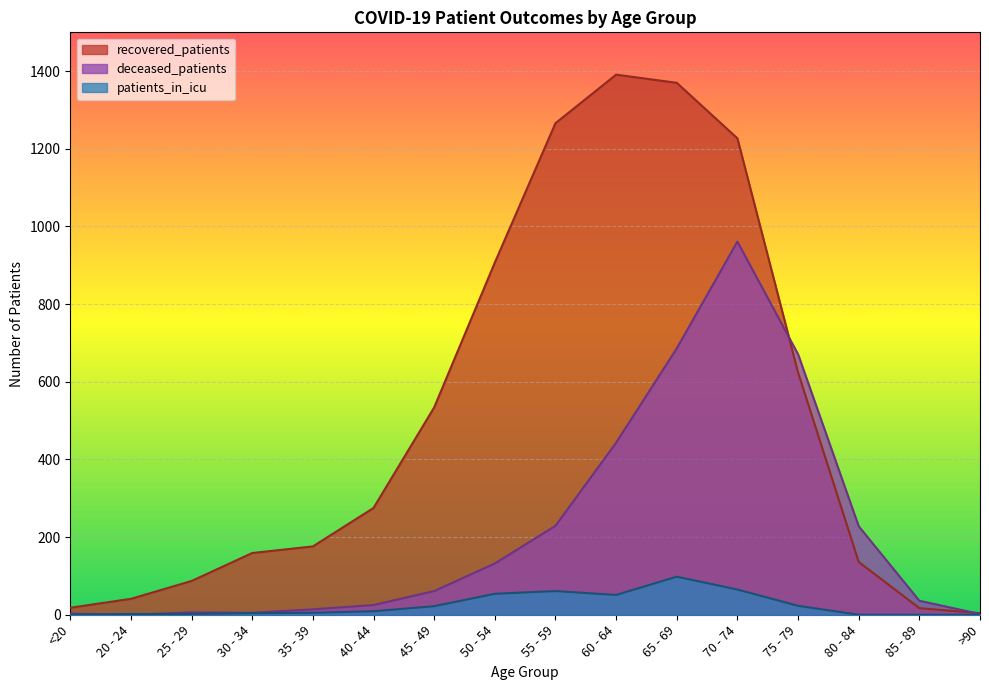

Where does the deceased_patients series first go above 61?

50 - 54